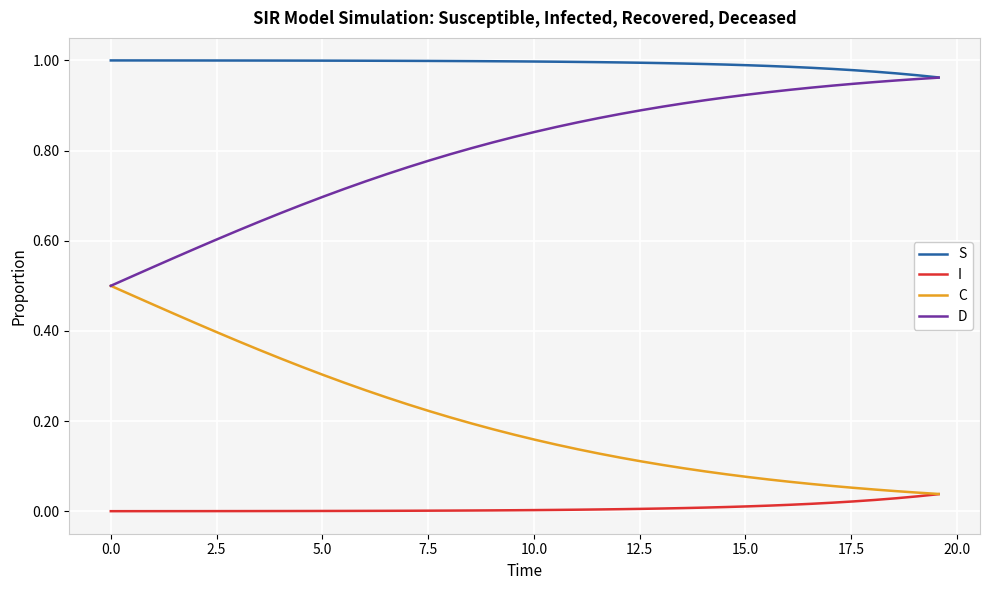

Rank the series by their average value, from highest to lowest.

S, D, C, I